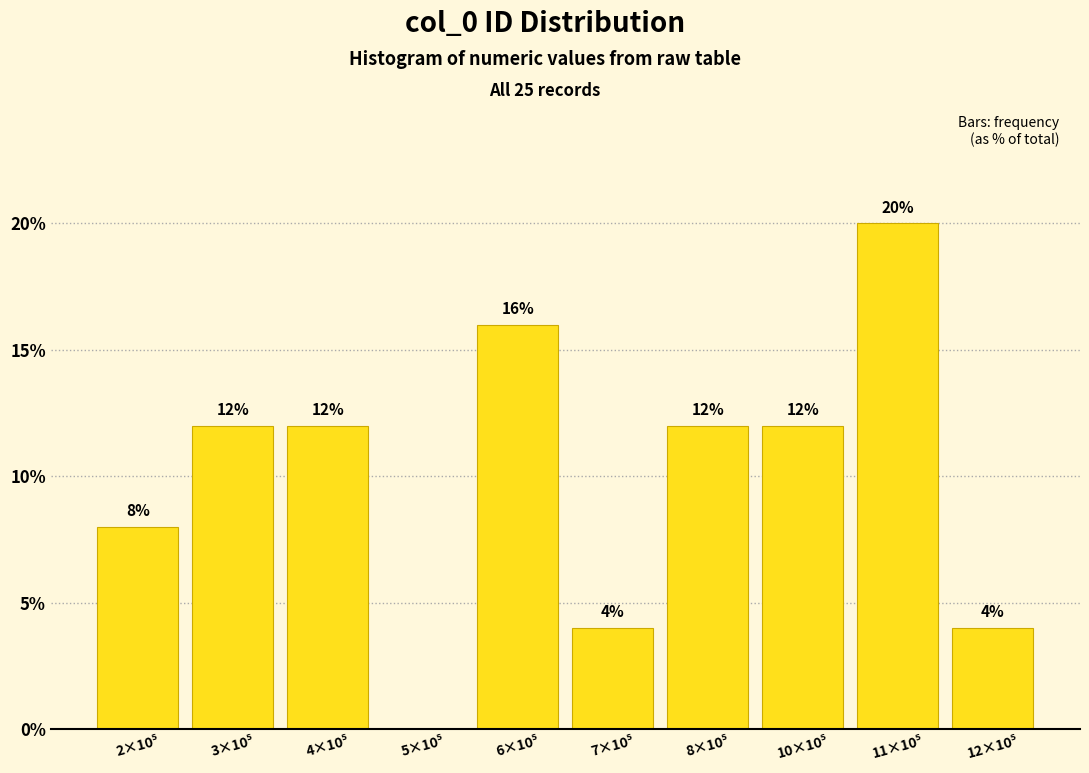

What is the sum of all values?

100